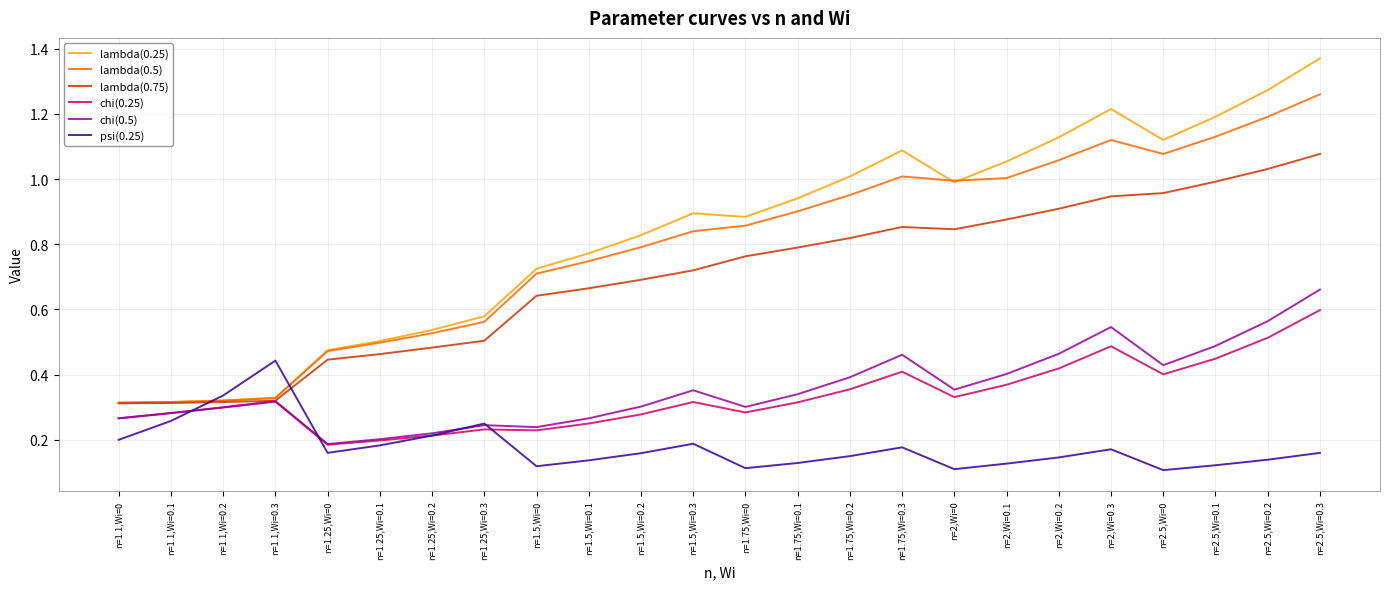

Which category has the highest value in the chi(0.25) series?

n=2.5,Wi=0.3